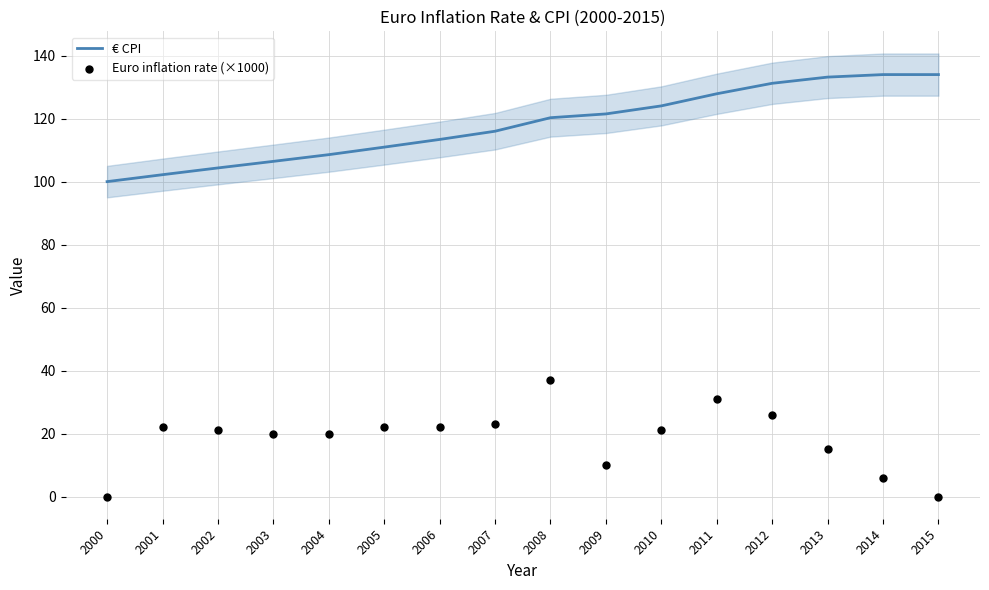

Which series has the largest Y range (max minus min)?

Euro inflation rate (×1000)